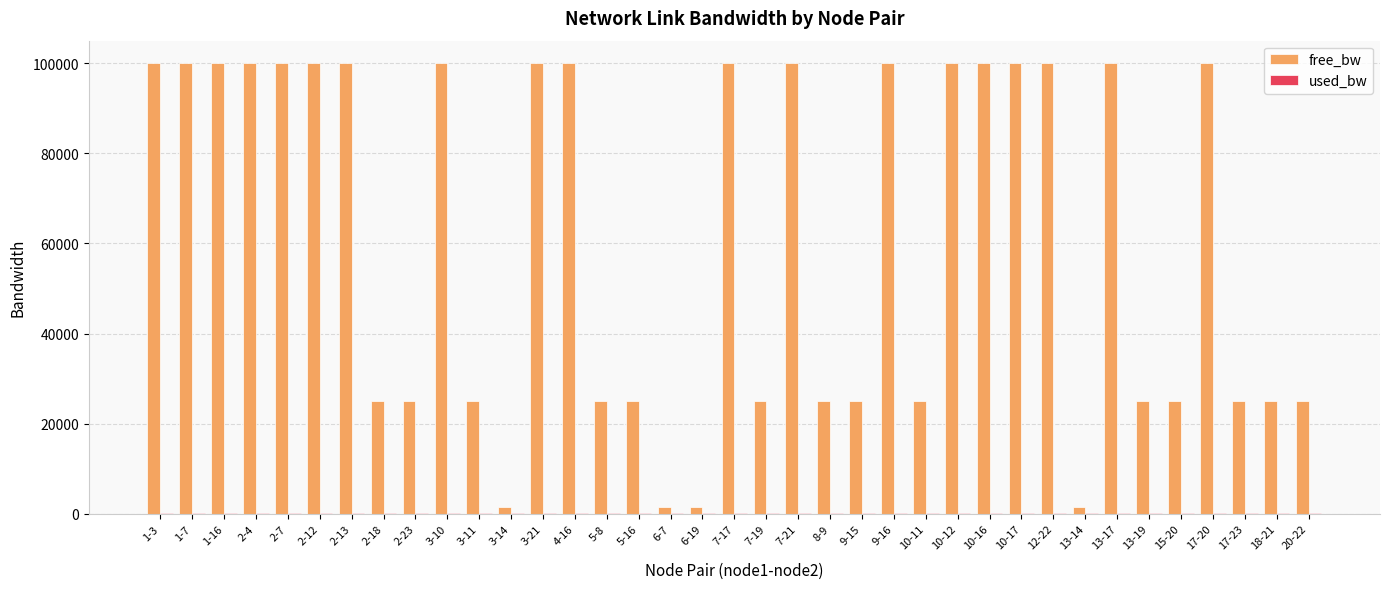

What is the greatest value displayed?

99999.9